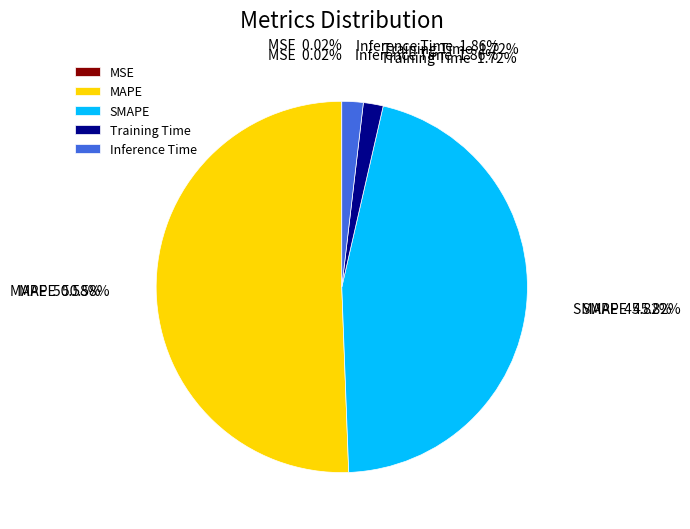

What percentage is NOT represented by MSE?

100.0%